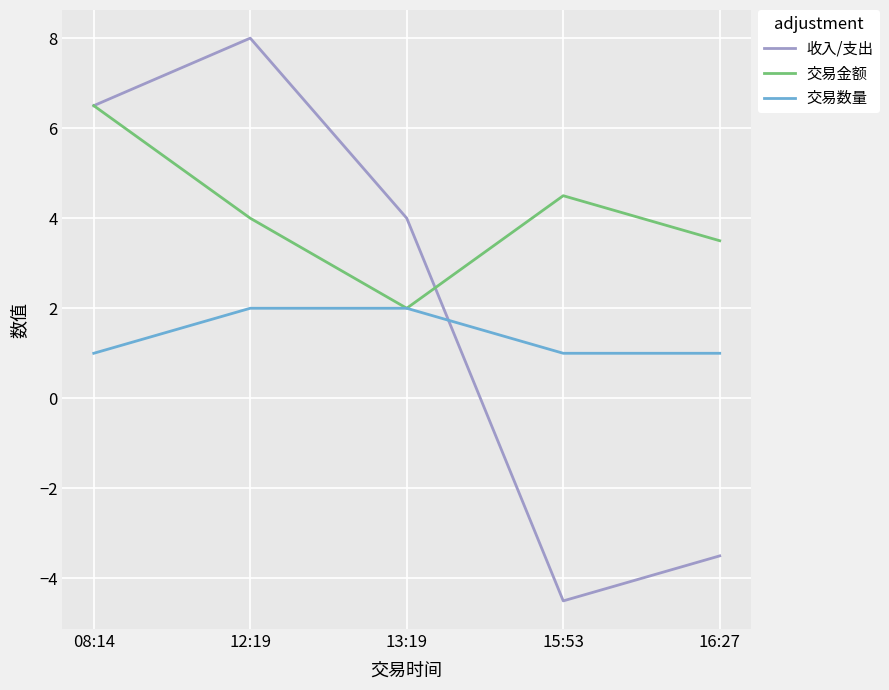

At how many categories does at least one series exceed 0?

5